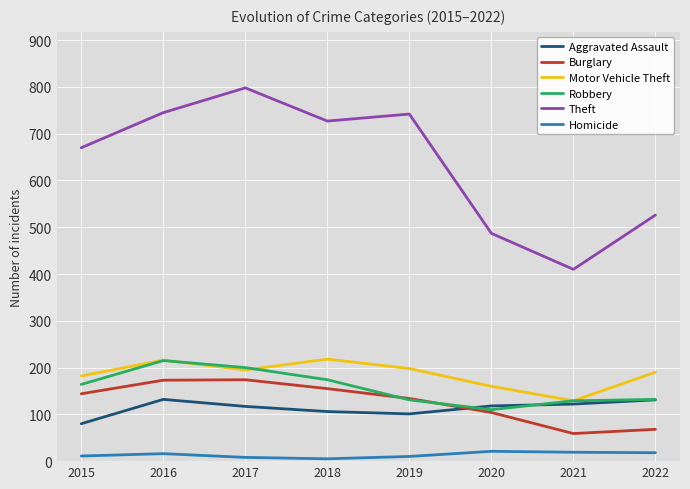

Is this an area chart (filled region under the line)?

No